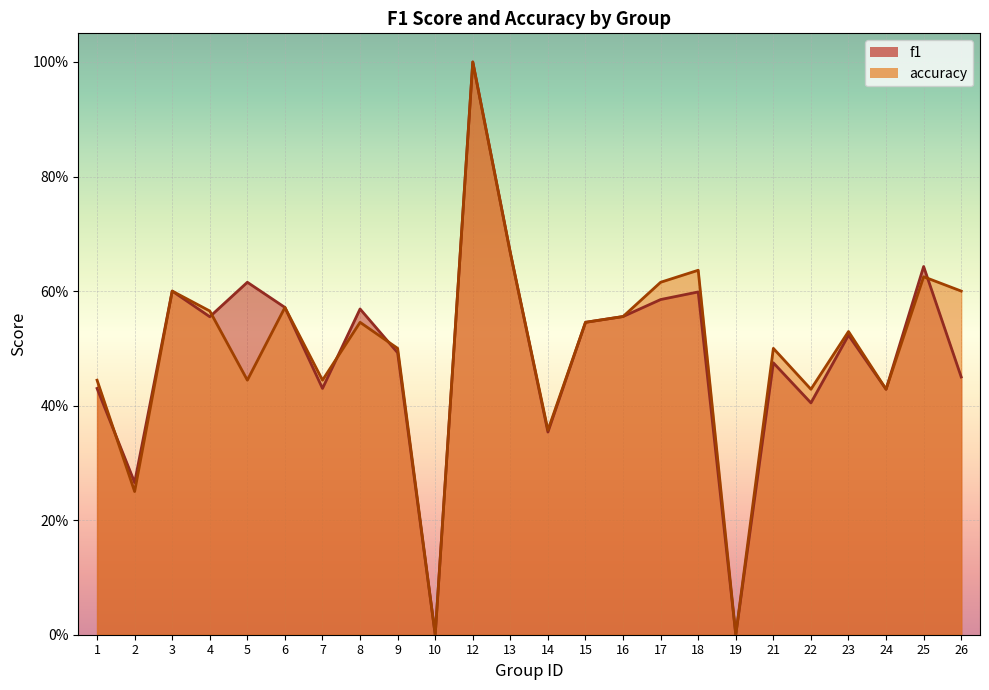

What is the difference between the accuracy values at 13 and 9?

0.2